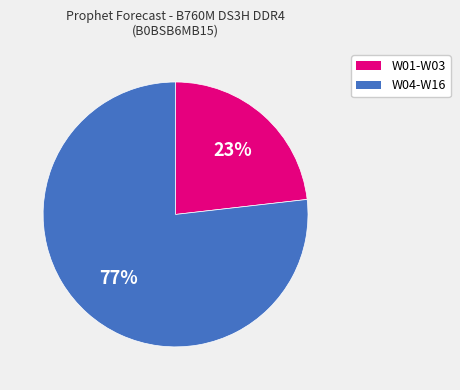

Is there a majority slice in this chart?

Yes